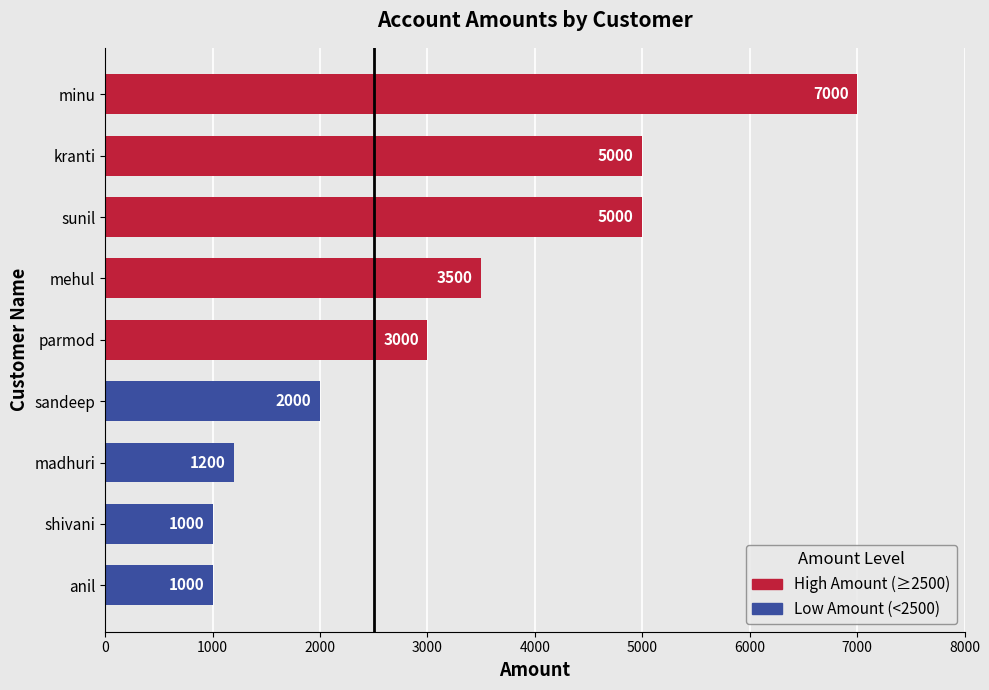

How many data points are above 3000?

4